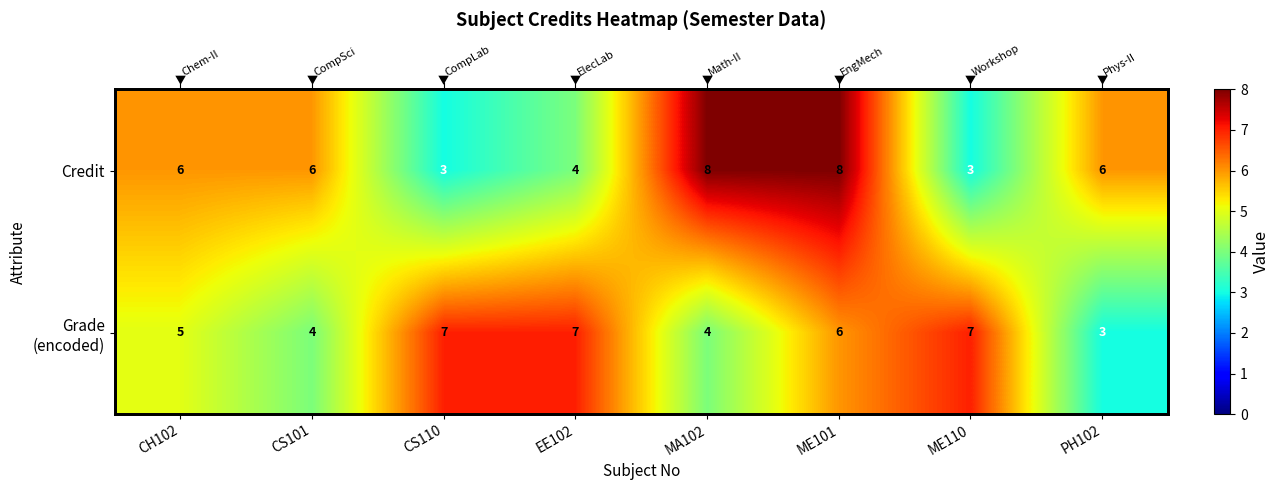

At how many categories does at least one series exceed 3?

8